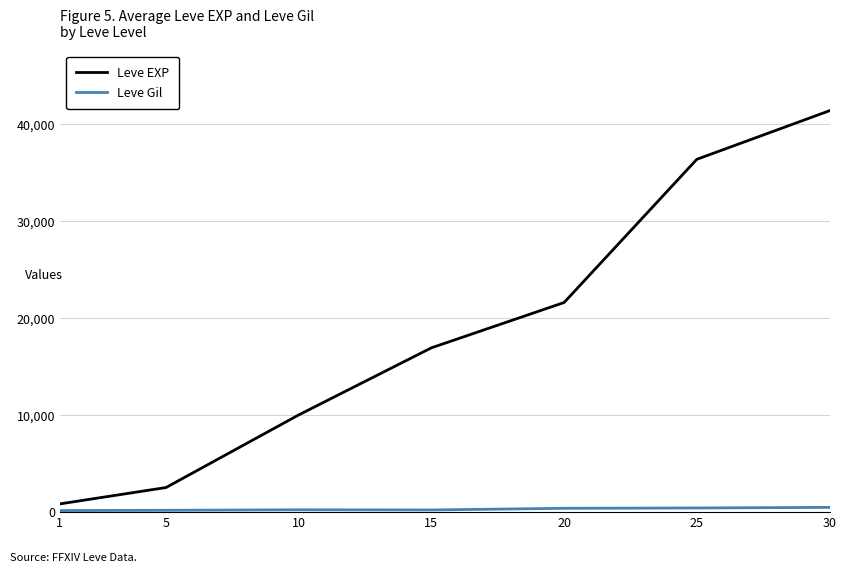

What is the total value across all series at 10?

10181